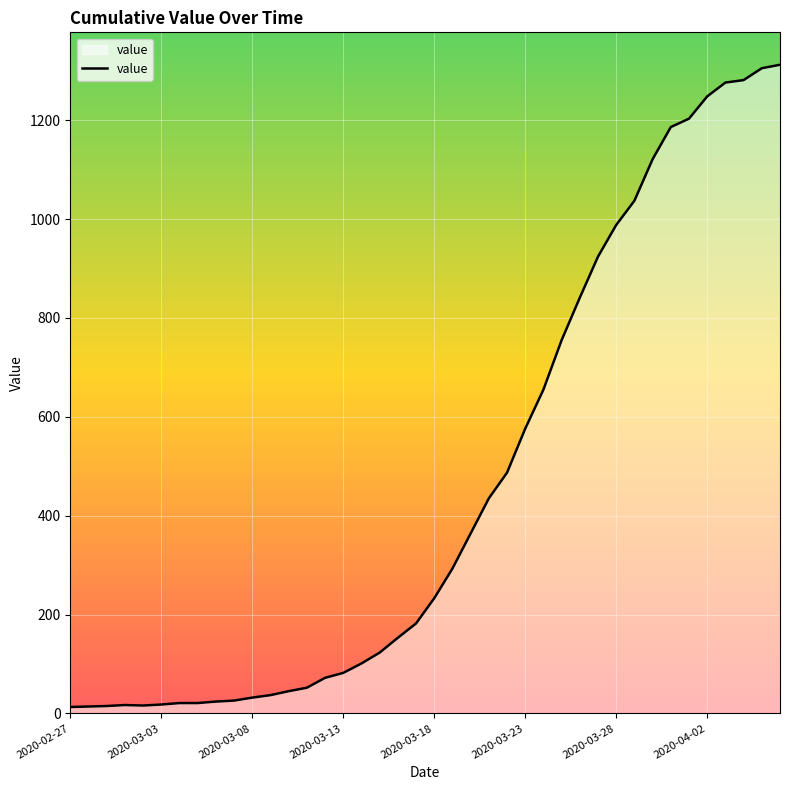

What is the sum of all values?

18584